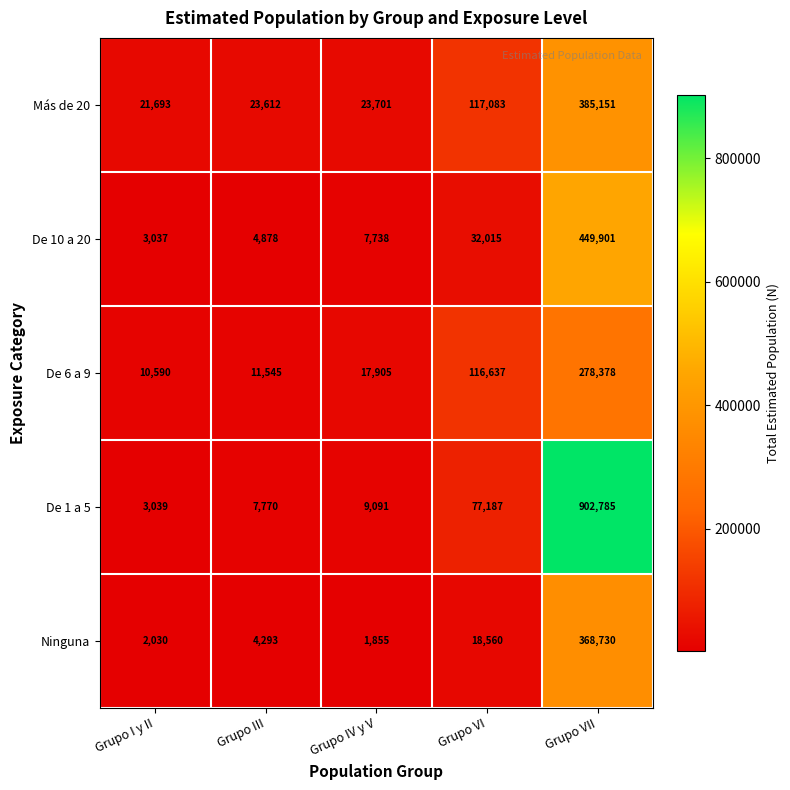

Rank the series by their maximum value, from lowest to highest.

De 6 a 9, Ninguna, Más de 20, De 10 a 20, De 1 a 5